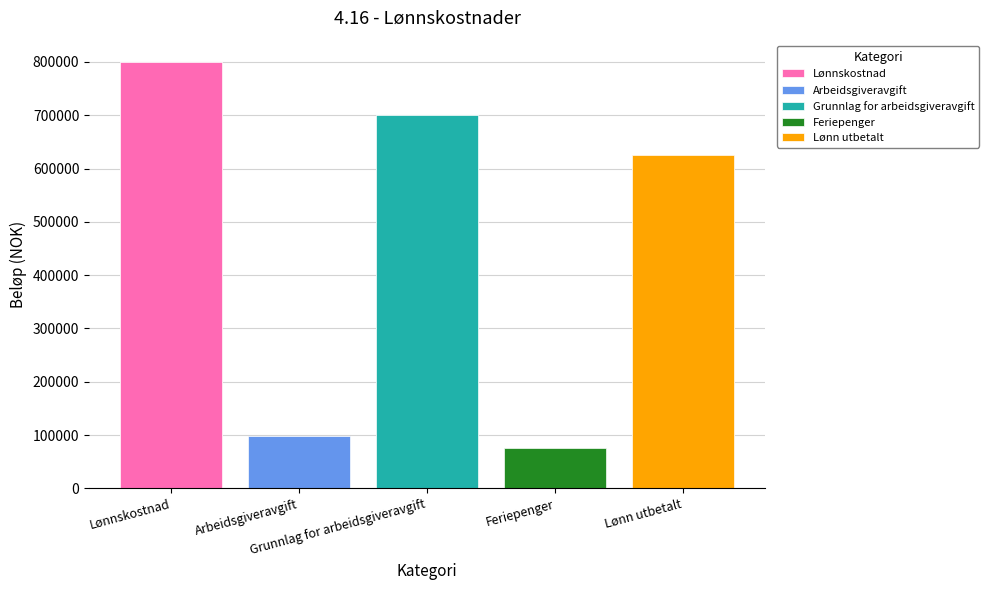

What is the change in value from Arbeidsgiveravgift to Grunnlag for arbeidsgiveravgift?

+602278.7